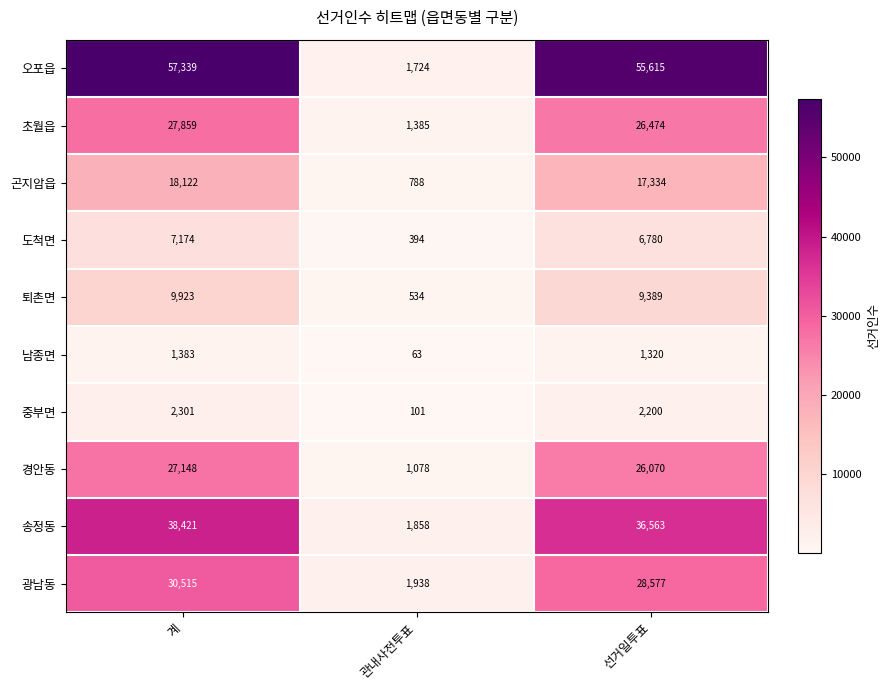

Rank the series at 선거일투표 from lowest to highest value.

남종면, 중부면, 도척면, 퇴촌면, 곤지암읍, 경안동, 초월읍, 광남동, 송정동, 오포읍